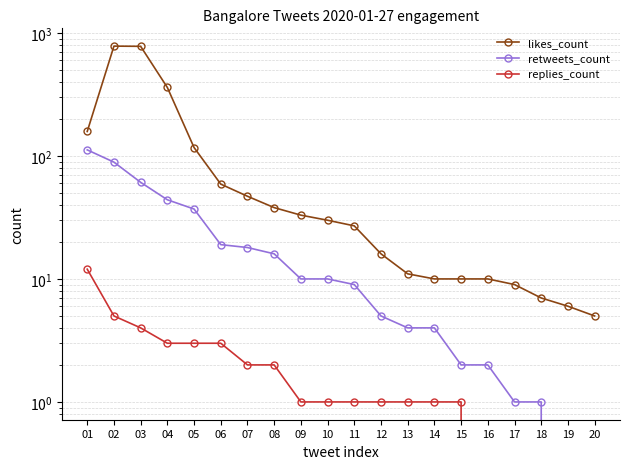

What is the value of the replies_count point at the 7th from the left?

2